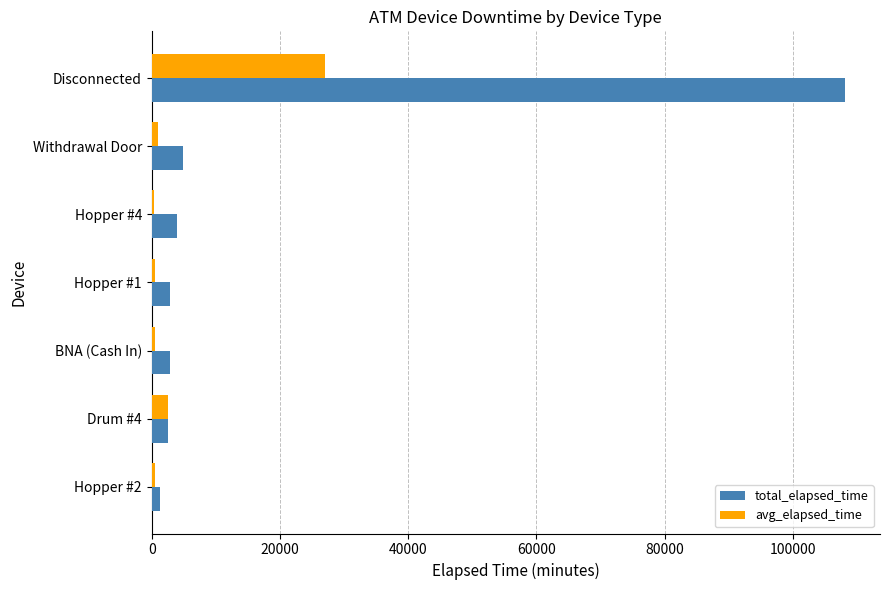

Between Hopper #1 and Disconnected, which series saw the biggest shift?

total_elapsed_time